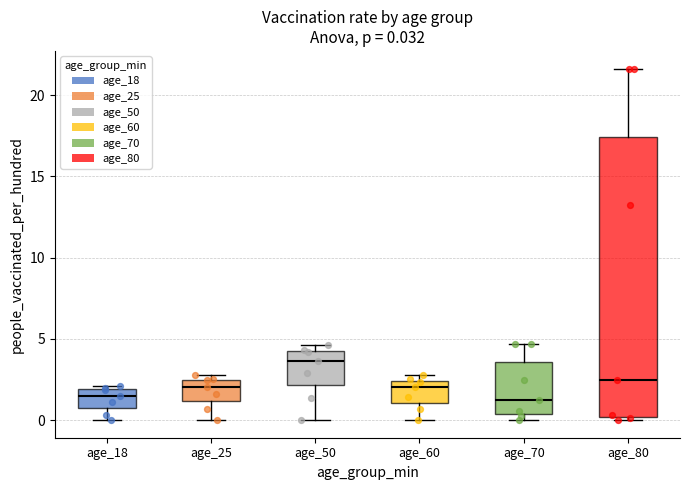

Which box is the tallest, from its lower edge to its upper edge?

age_80